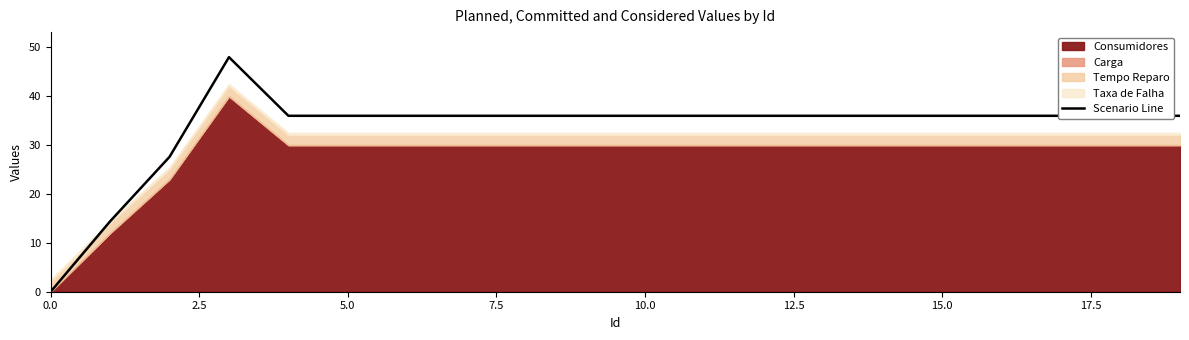

What is the value of the 9th point from the left?

36.0